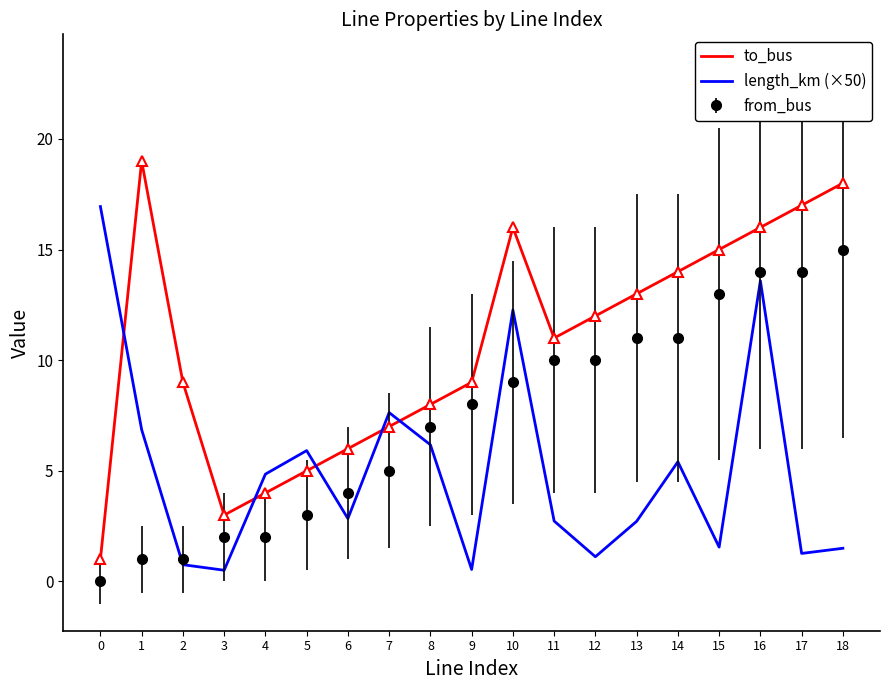

Rank the series by their average value, from lowest to highest.

length_km (×50), from_bus, to_bus